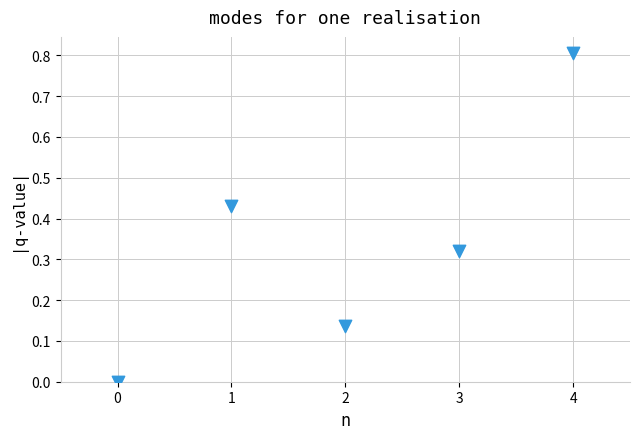

What is the range of Y values (max minus min)?

0.8